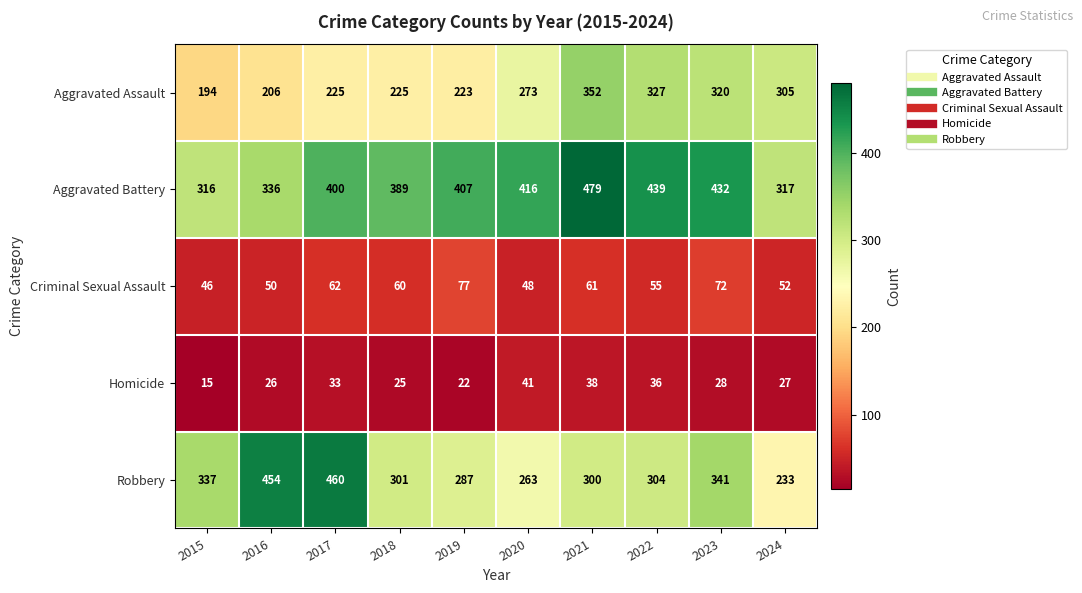

At which label is Aggravated Assault closest to 273?

2020